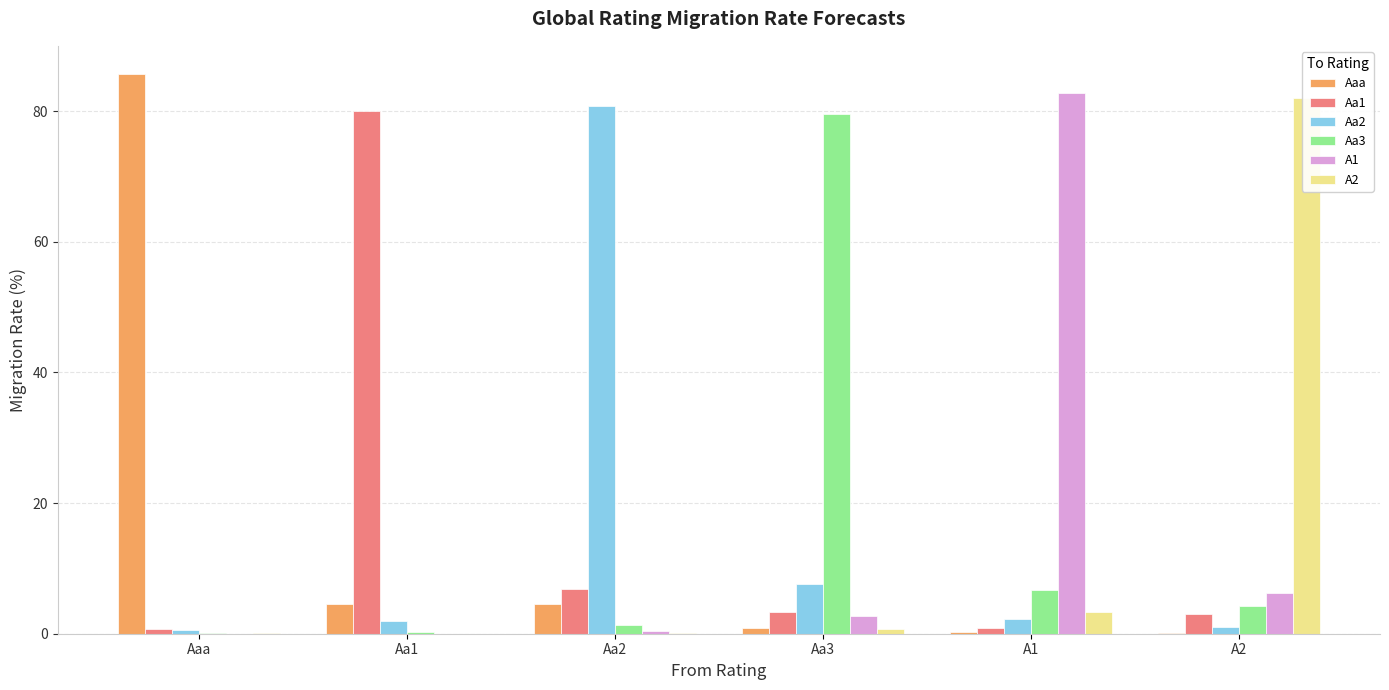

The Aa1 series shows 80.1 at Aa1. True or false?

True